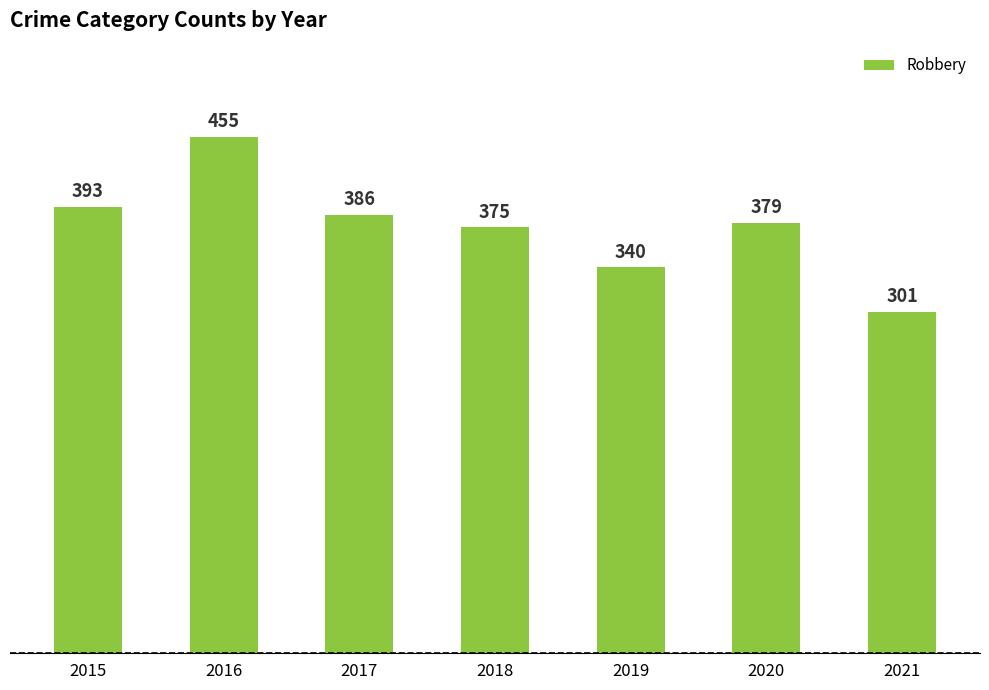

Reading right to left, what are all the values shown in this chart?

2021=301	2020=379	2019=340	2018=375	2017=386	2016=455	2015=393